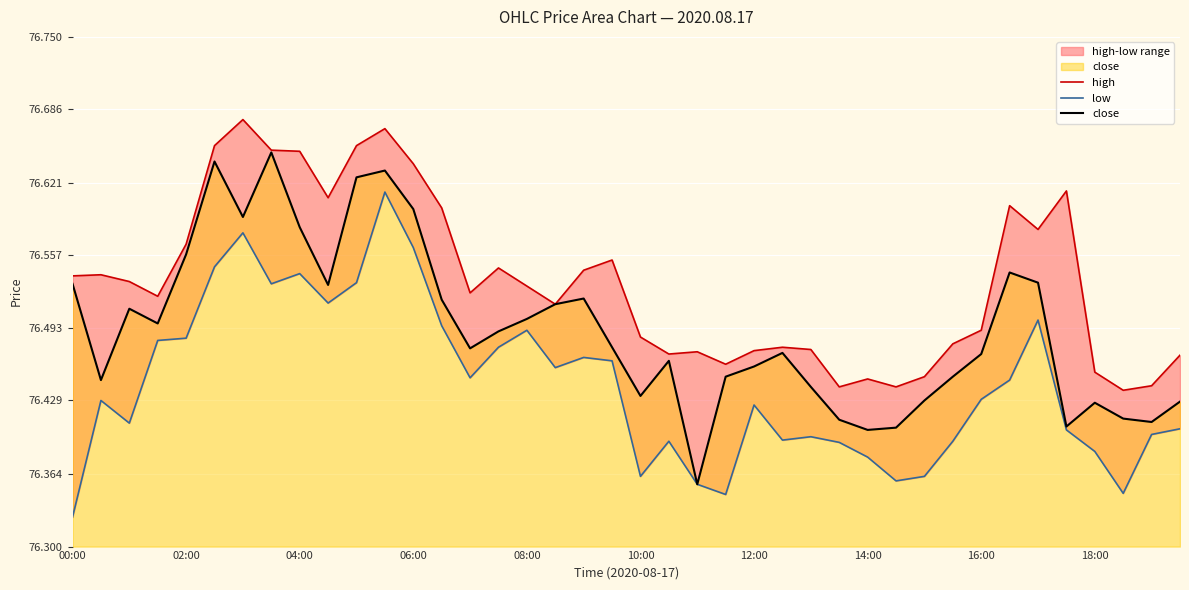

What value does the low series have at 38?

76.4